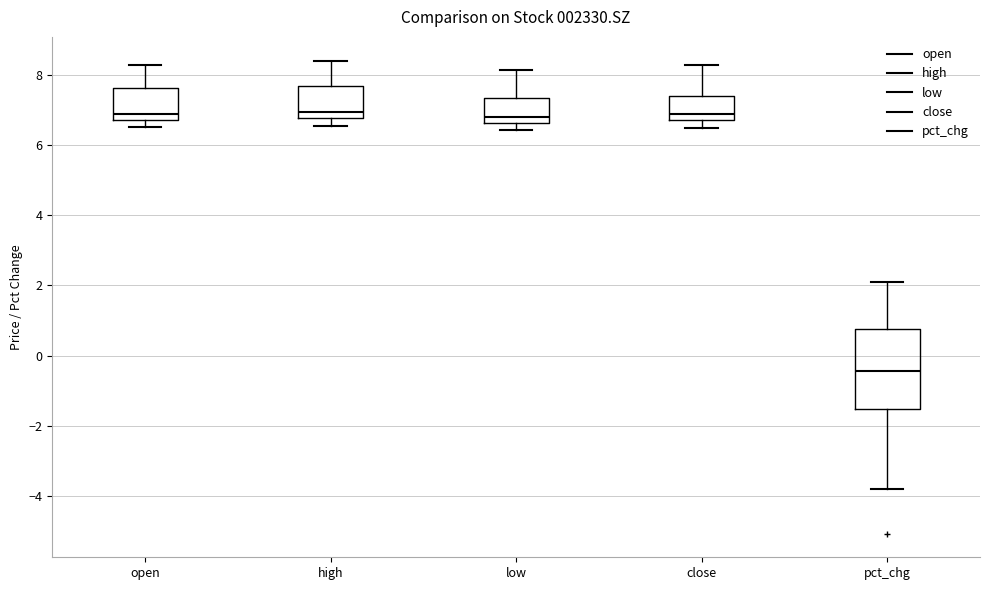

Where does the upper whisker of the box for high end on the y-axis? The values are not printed on the chart, so give them approximately, as read against the axis.

8.4